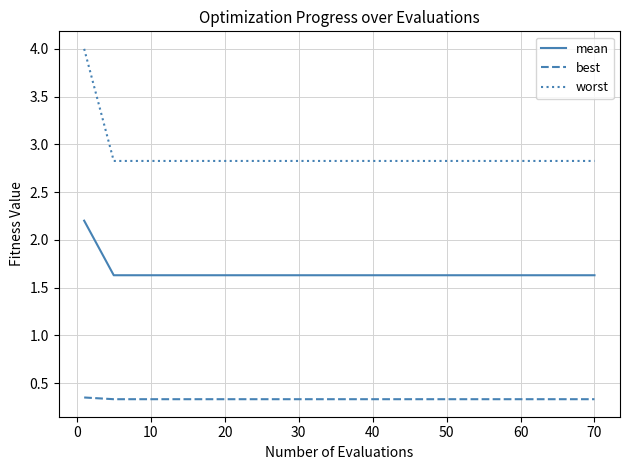

At how many categories does at least one series exceed 3?

1